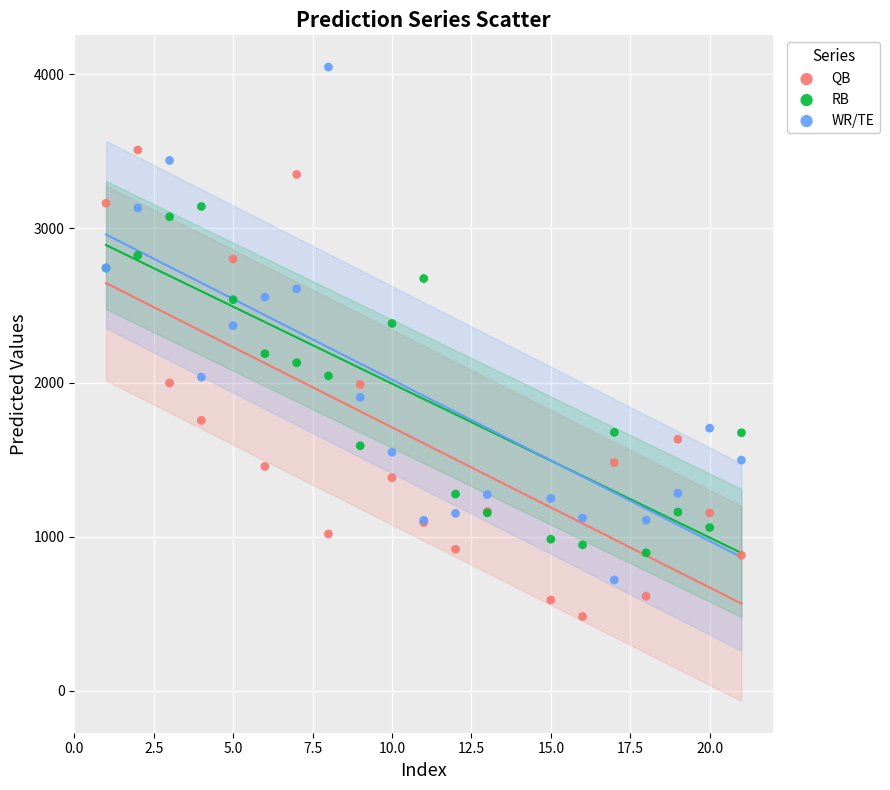

What are all the series names shown in the legend?

QB, RB, WR/TE